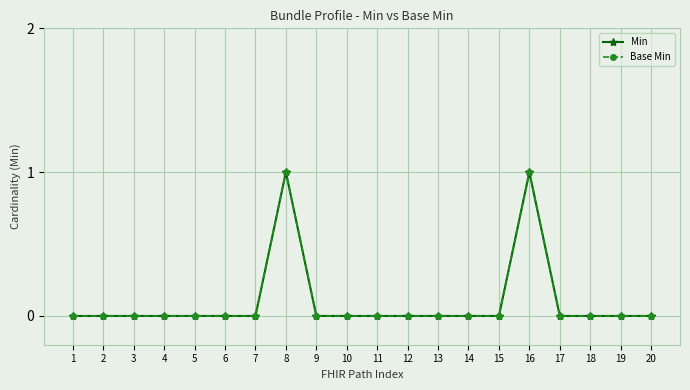

What is the value of the Min point at the 16th from the left?

1